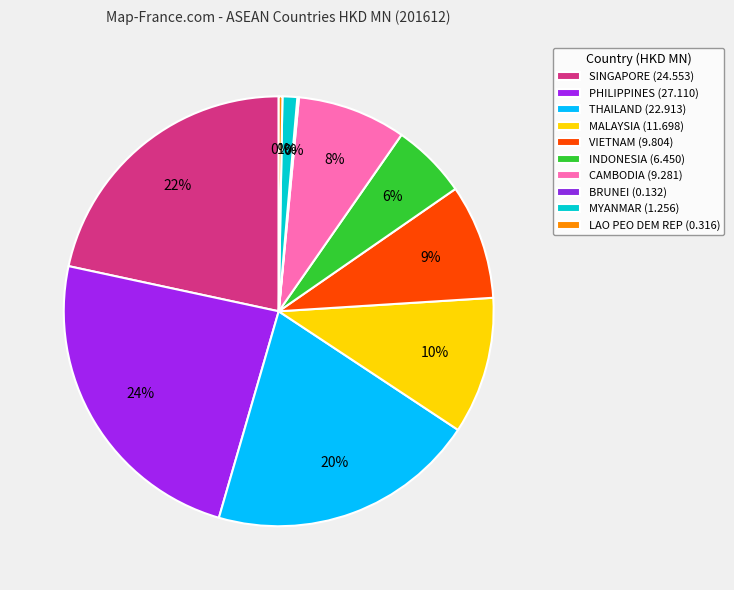

How many slices are in this pie chart?

10